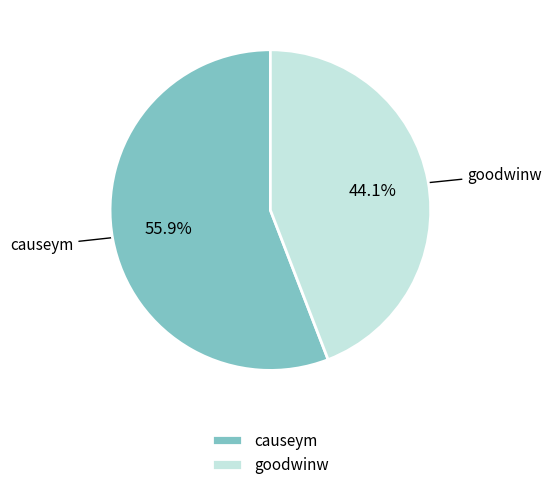

Which slice is the largest?

causeym